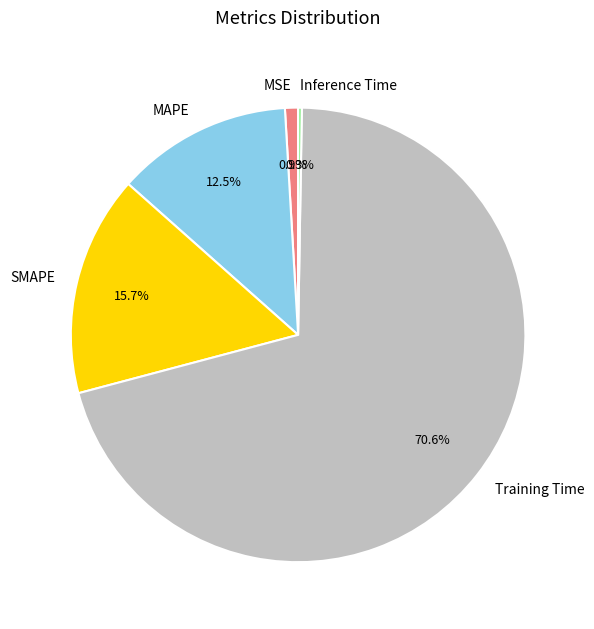

Is it true that SMAPE is 25% of the pie?

False